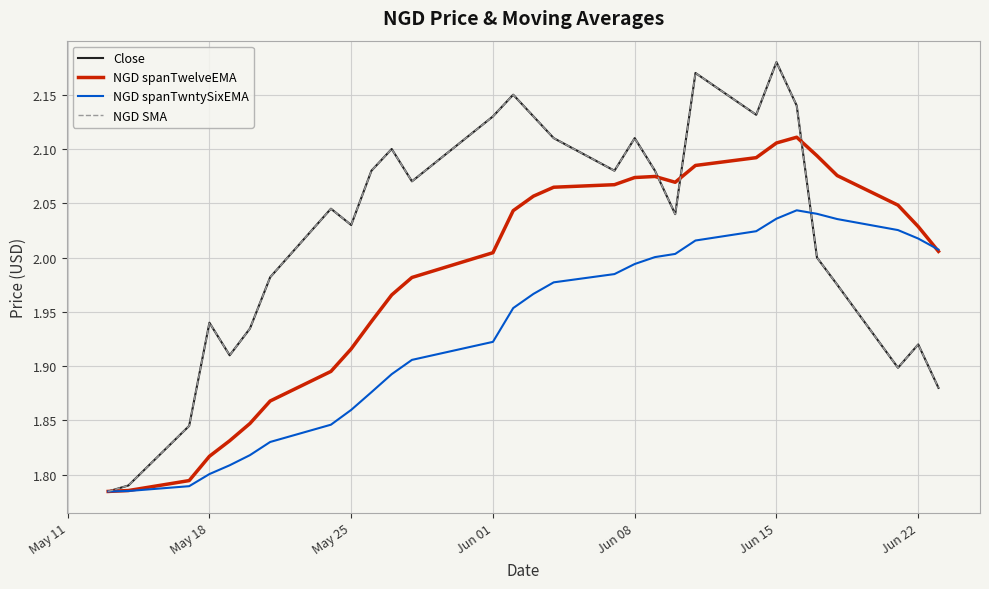

What is the average value of the NGD spanTwntySixEMA series?

1.9